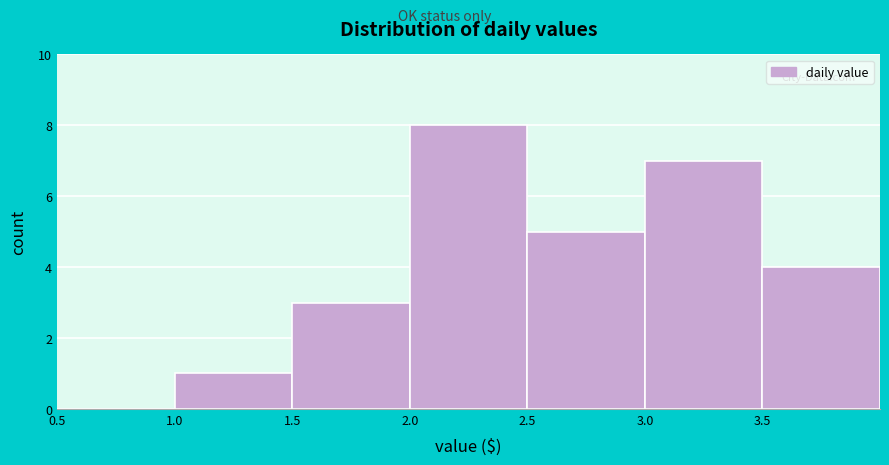

Reading left to right, transcribe all the data shown in this chart.

0.5=0	1.0=1	1.5=3	2.0=8	2.5=5	3.0=7	3.5=4